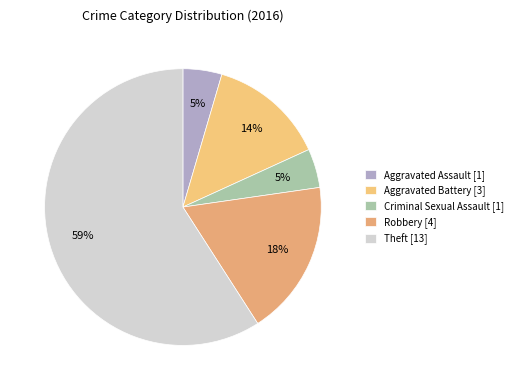

Which slice is the smallest?

Aggravated Assault